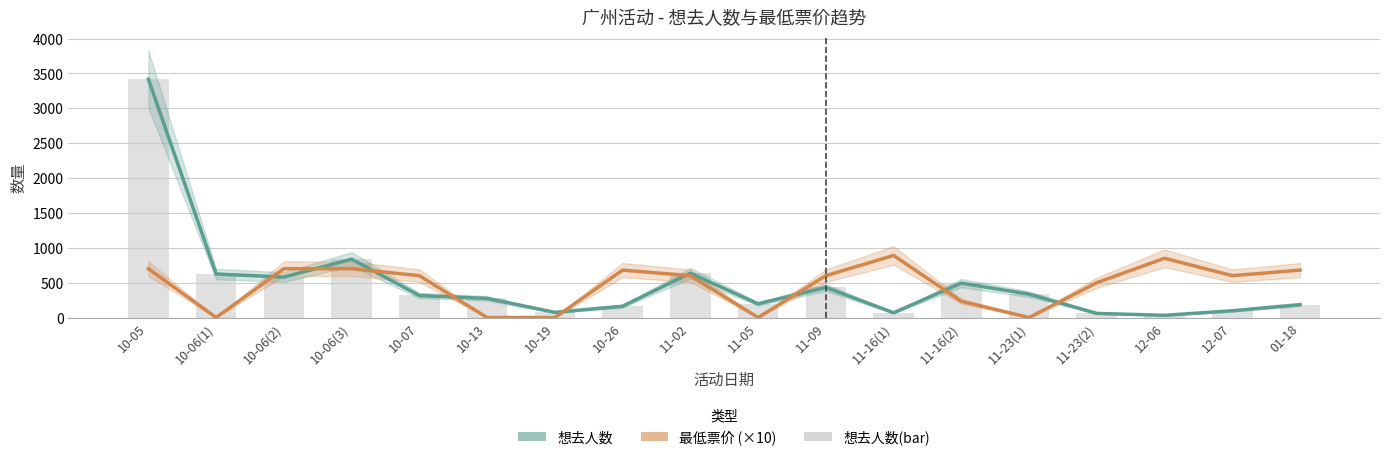

True or false: 想去人数 has a value of 369 at 10-06(2).

False